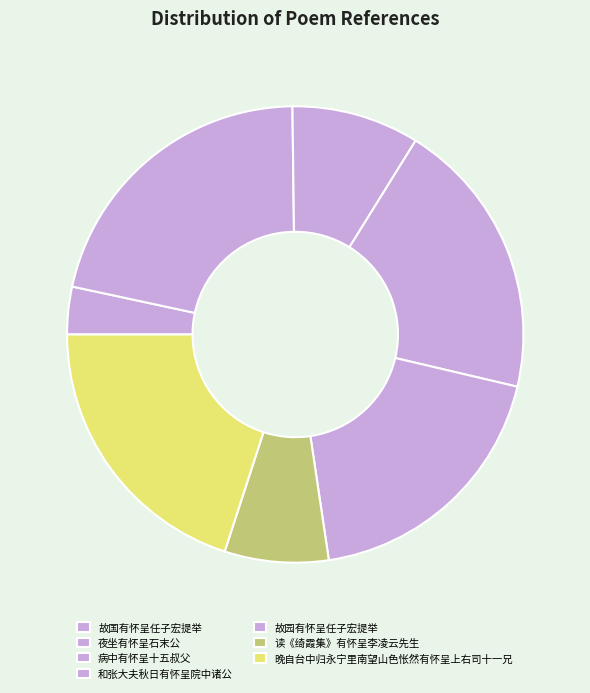

What is the change in value from 病中有怀呈十五叔父 to 故园有怀呈任子宏提举?

+597276